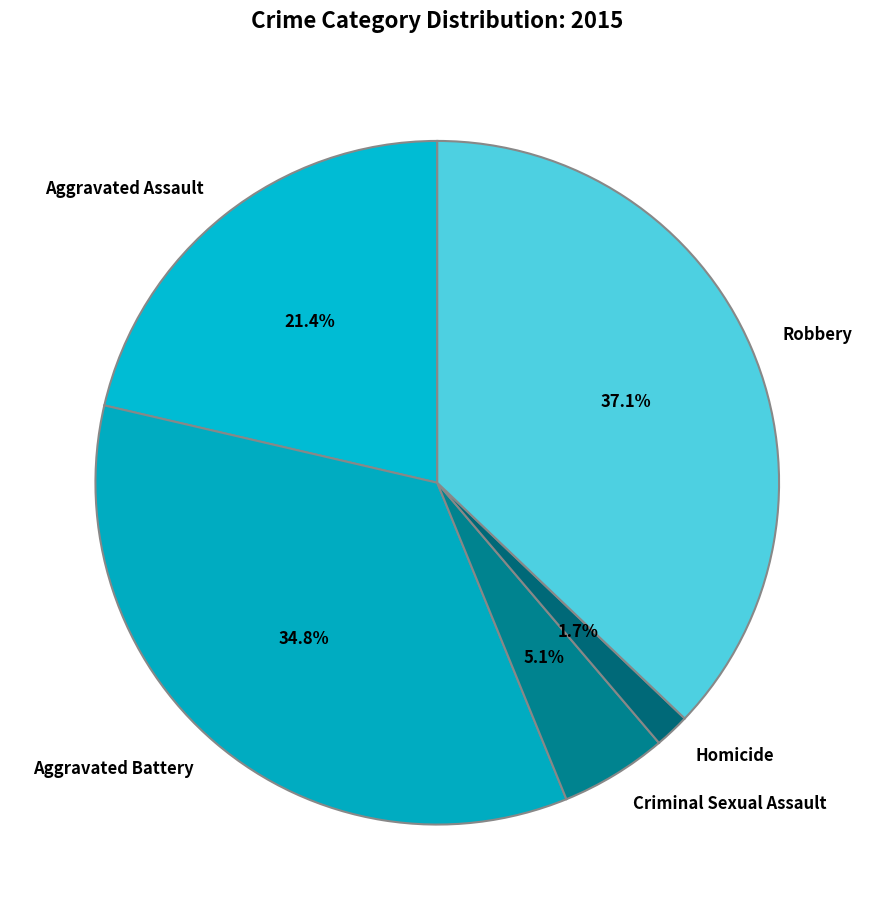

How many slices are in this pie chart?

5